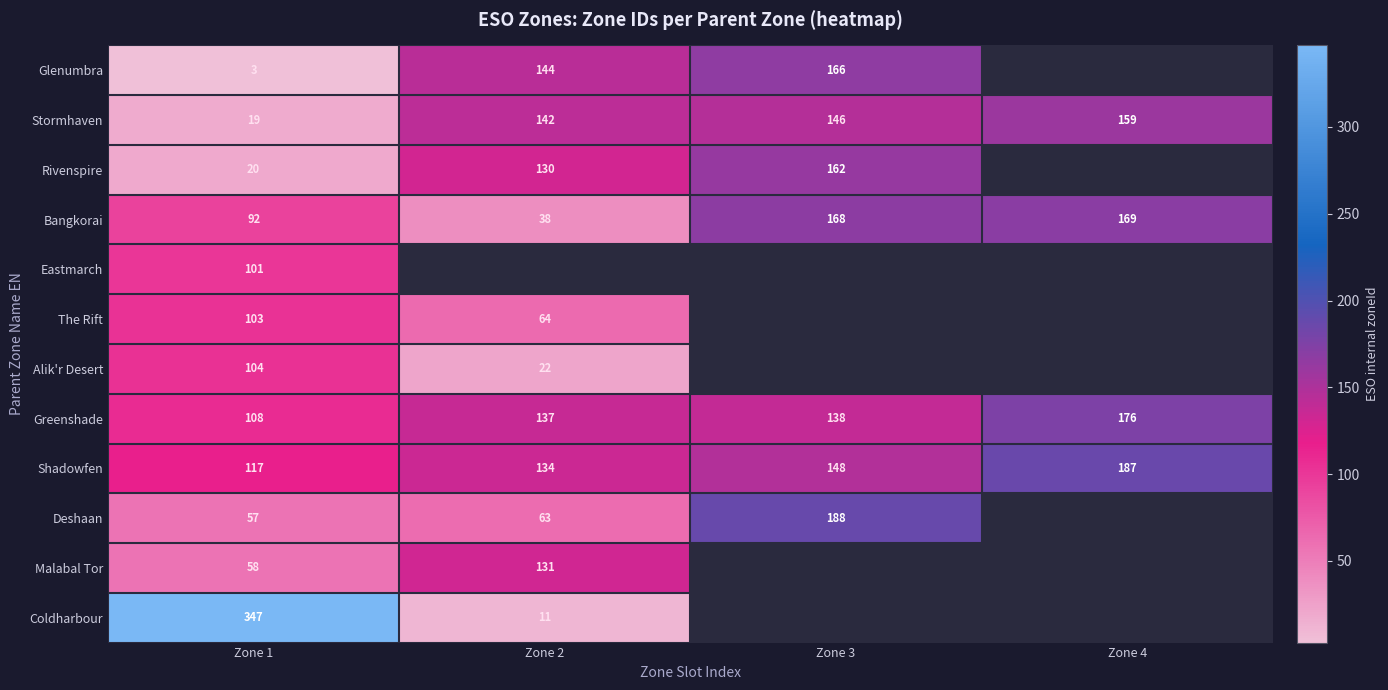

Count the number of categories in the chart.

4